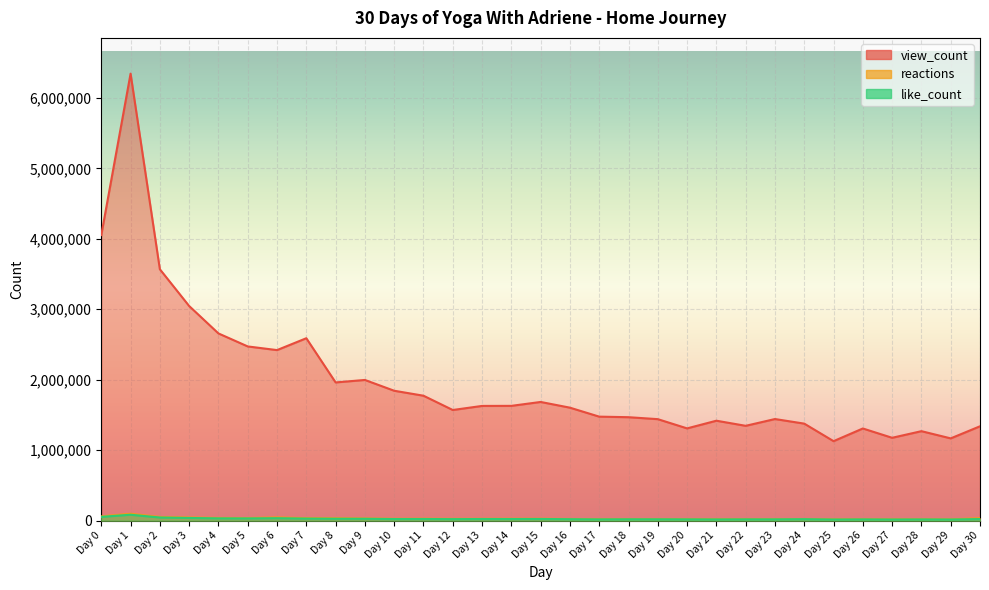

At which label is like_count closest to 50437?

Day 0